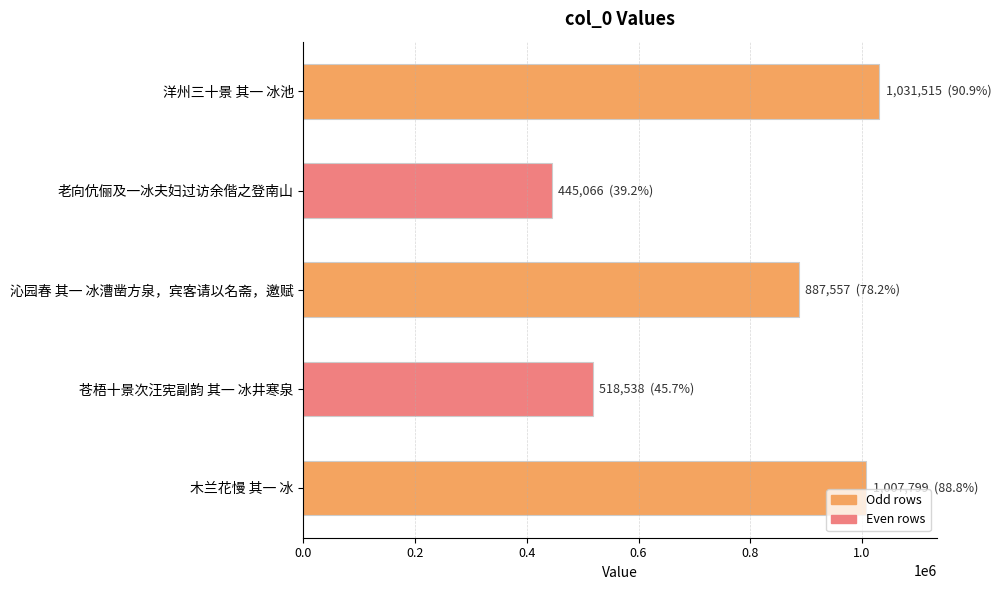

What is the average value?

778095